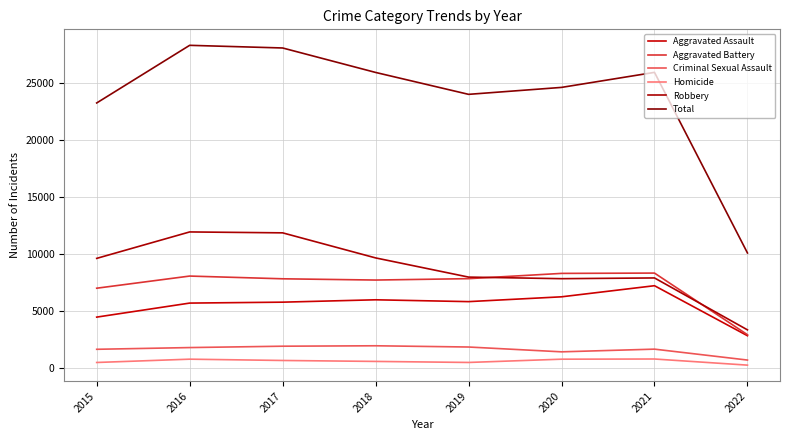

The Criminal Sexual Assault series shows 1654 at 2015. True or false?

True